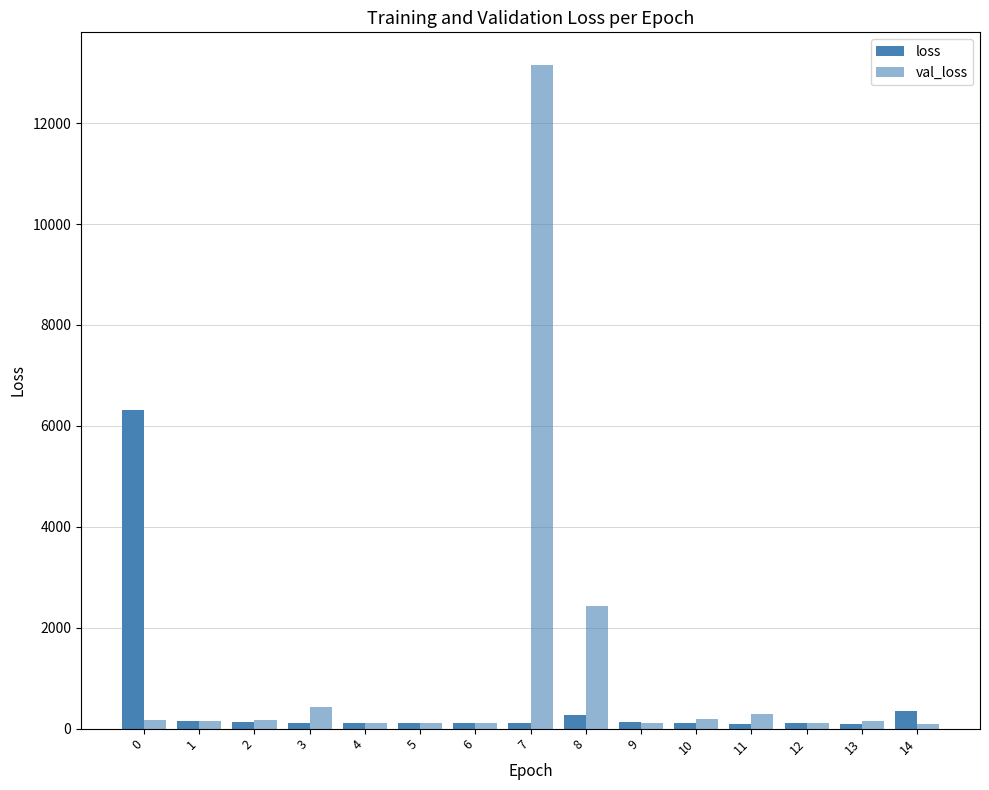

How many bars are there in total?

30